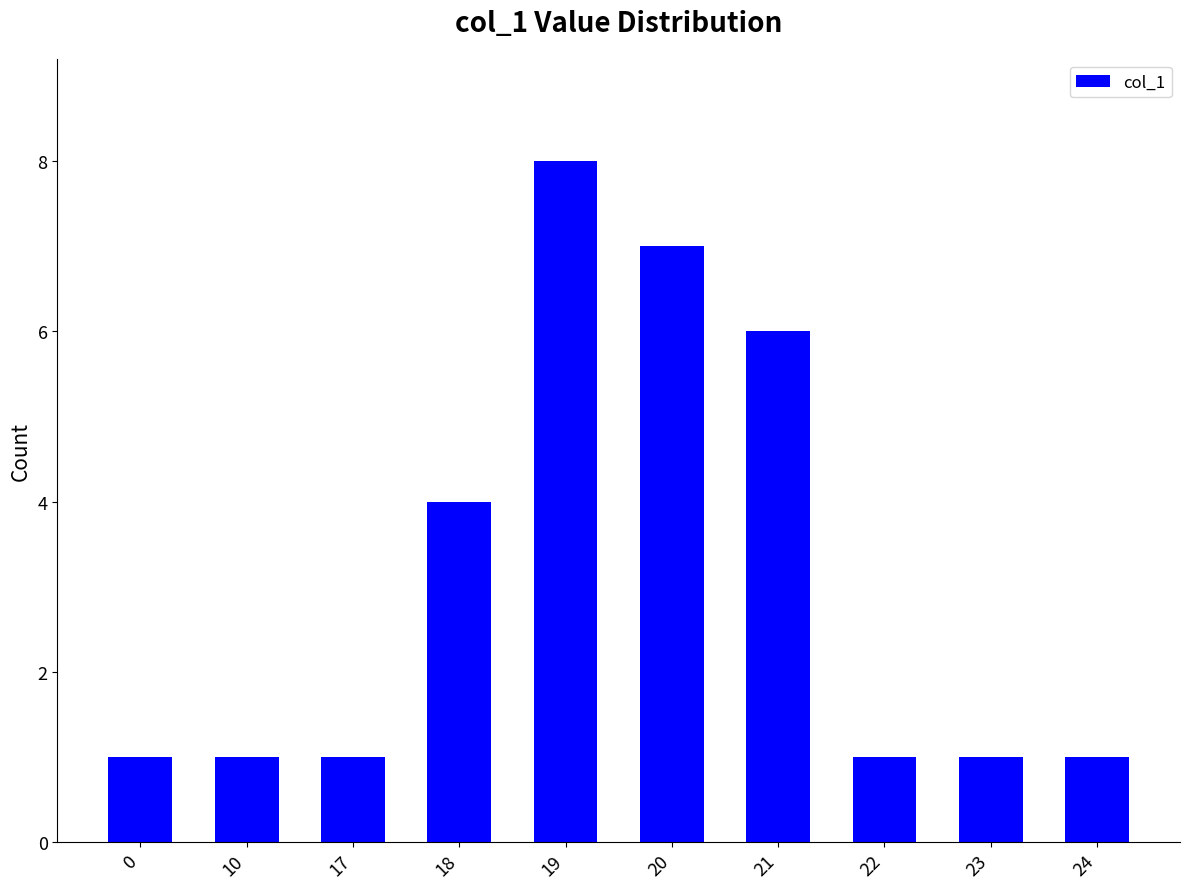

Reading left to right, transcribe all the data shown in this chart.

0=1	10=1	17=1	18=4	19=8	20=7	21=6	22=1	23=1	24=1